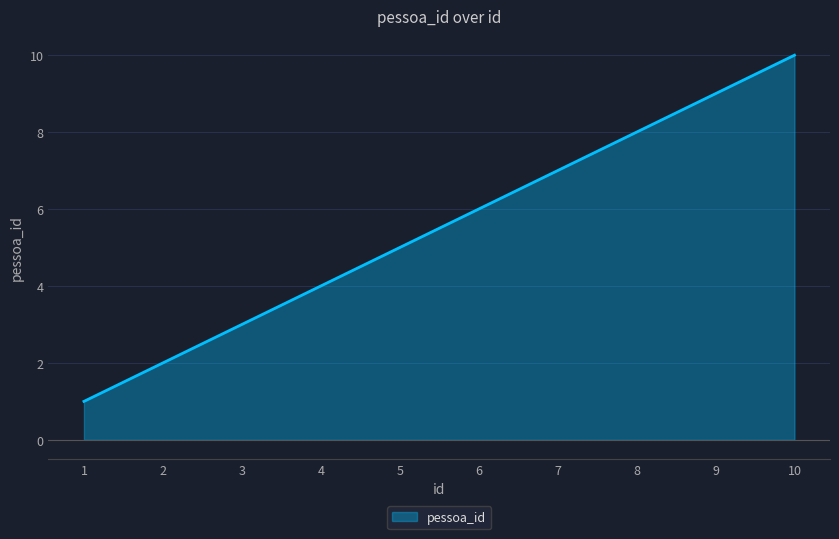

How many series are shown in this chart?

1